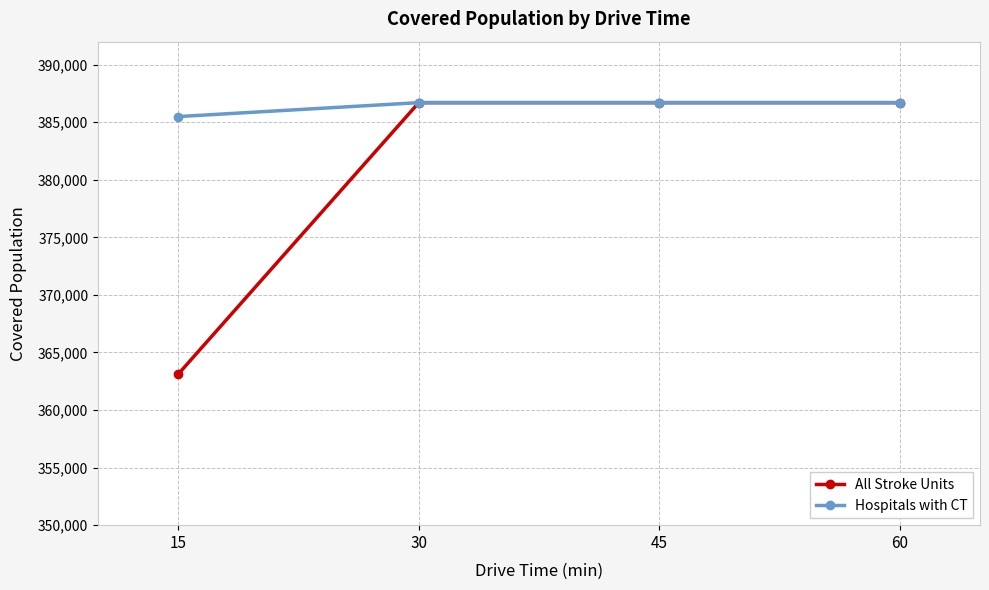

How many series are shown in this chart?

2